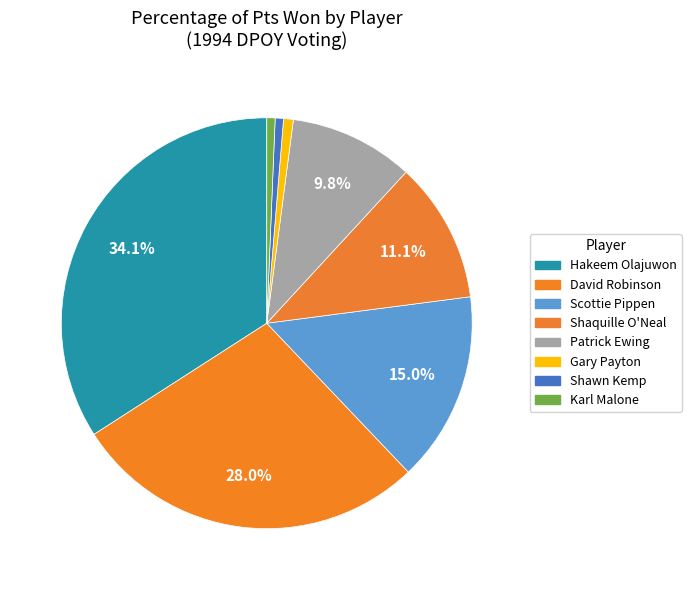

What is the total percentage of Karl Malone and Scottie Pippen?

15.6%